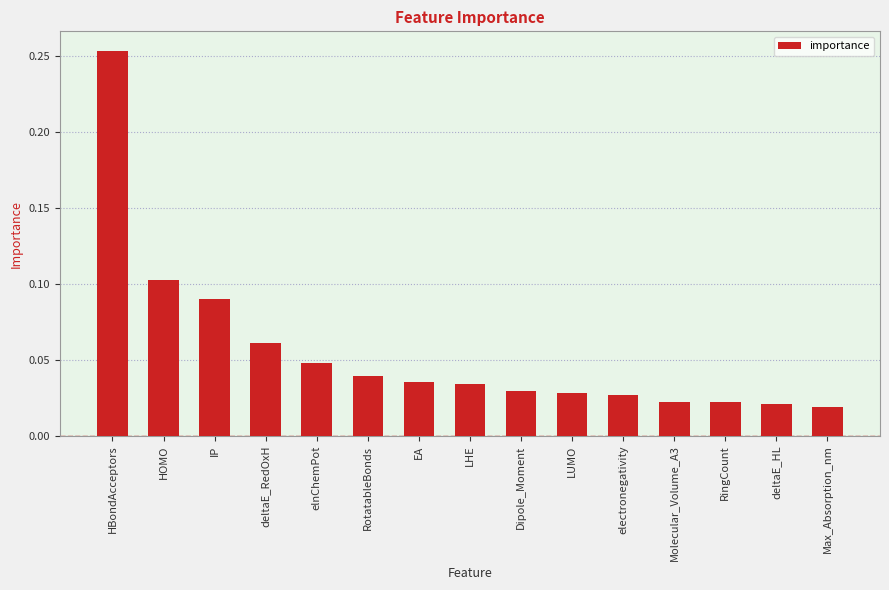

How many series are shown in this chart?

1